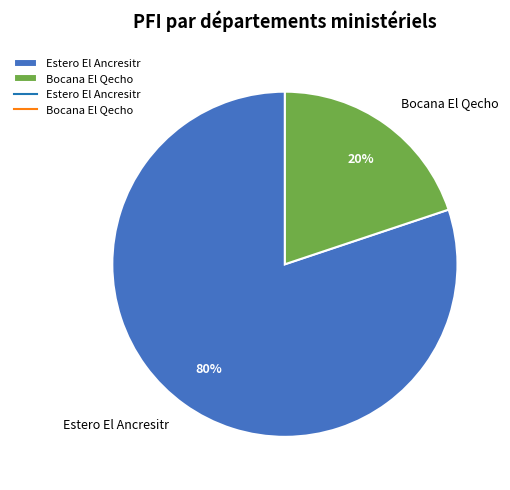

How many slices are in this pie chart?

2